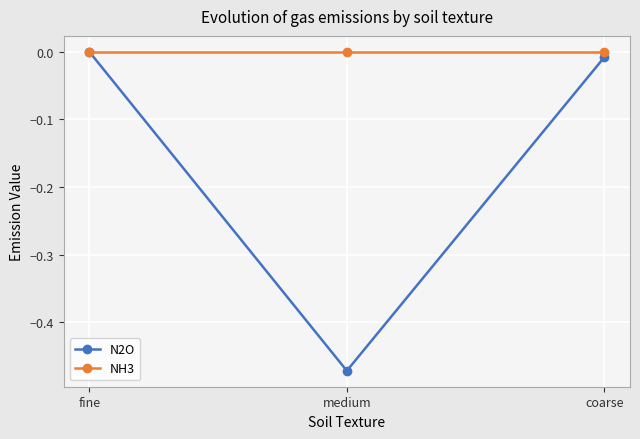

Which series has the largest total across all categories?

NH3